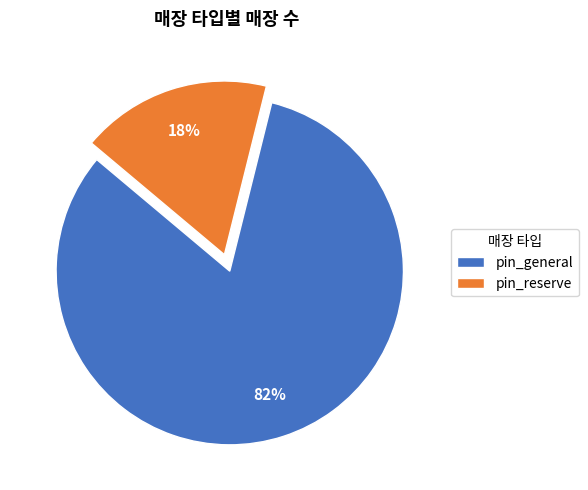

Which slice is the smallest?

pin_reserve